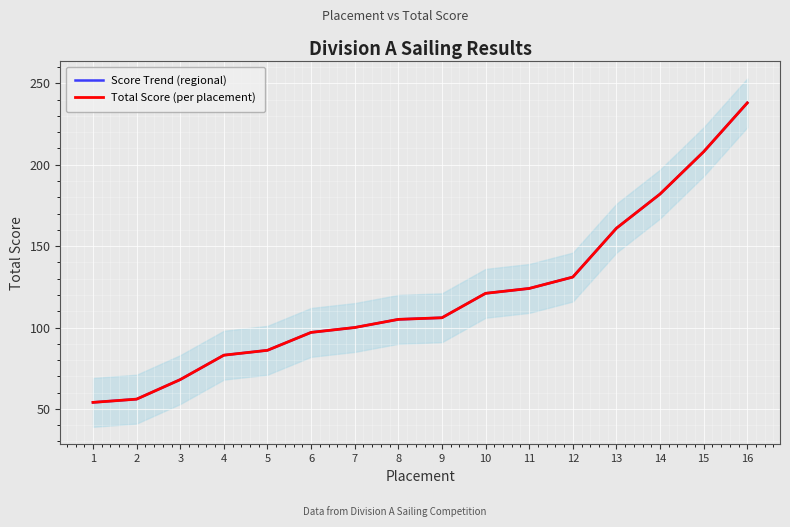

Which label corresponds to the largest value in the chart?

16